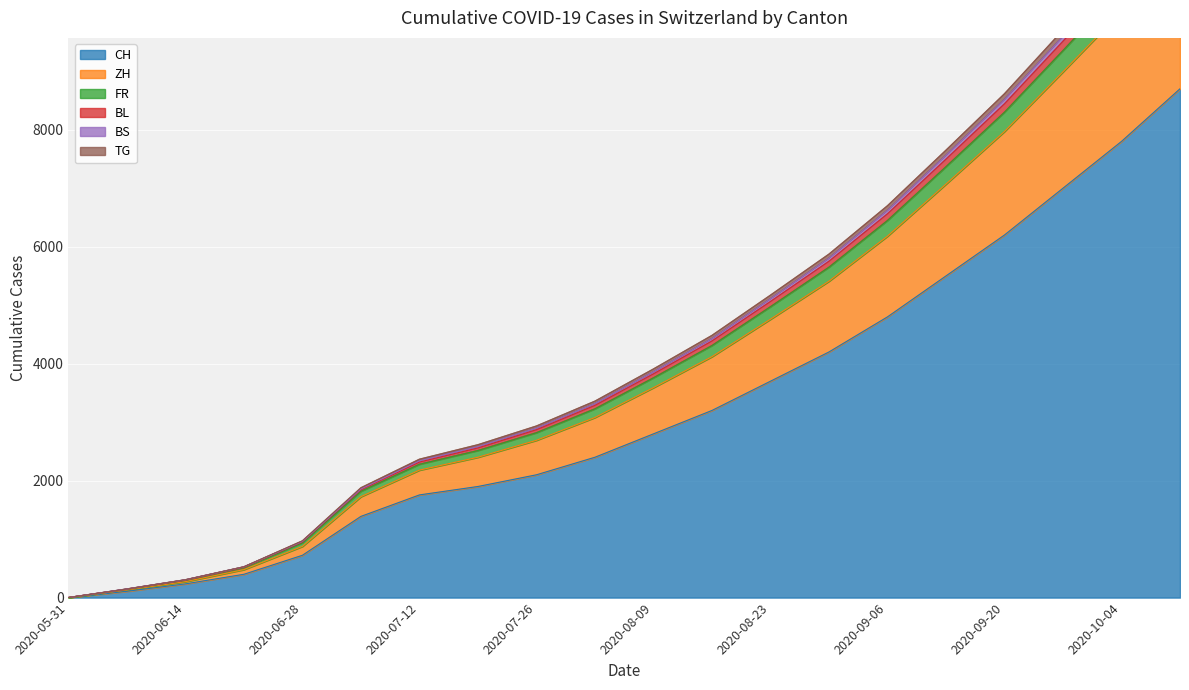

What is the maximum value shown in the chart?

12034